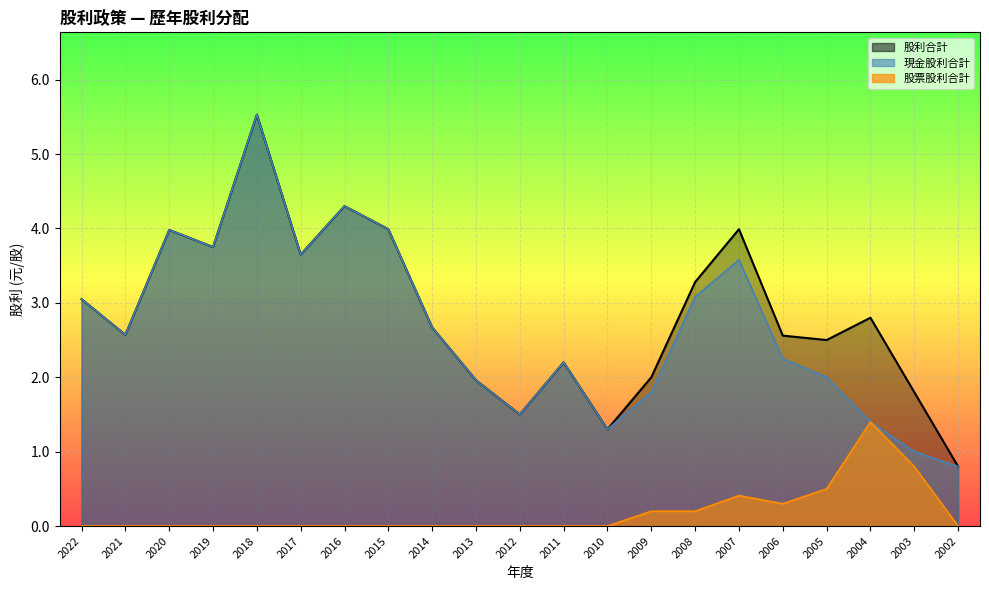

What is the value of the 股利合計 point at the 7th from the left?

4.3